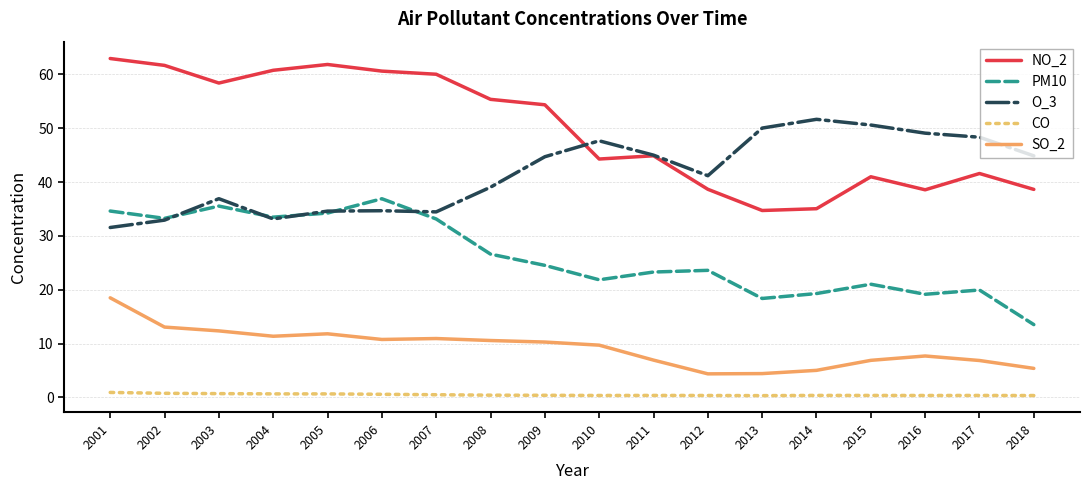

At which category does NO_2 reach its first local valley?

2003